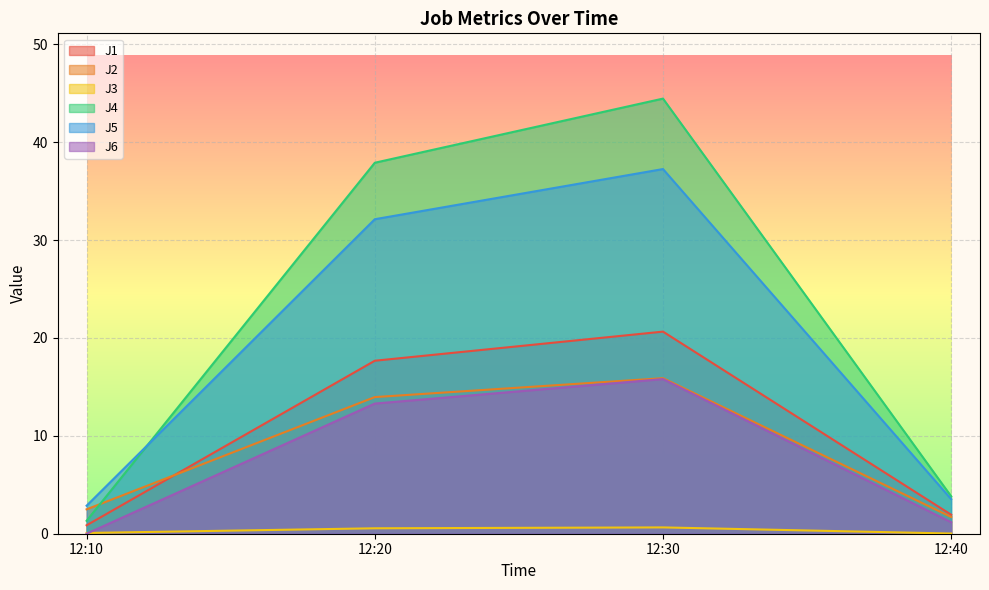

At which label does J1 first exceed 17?

12:20